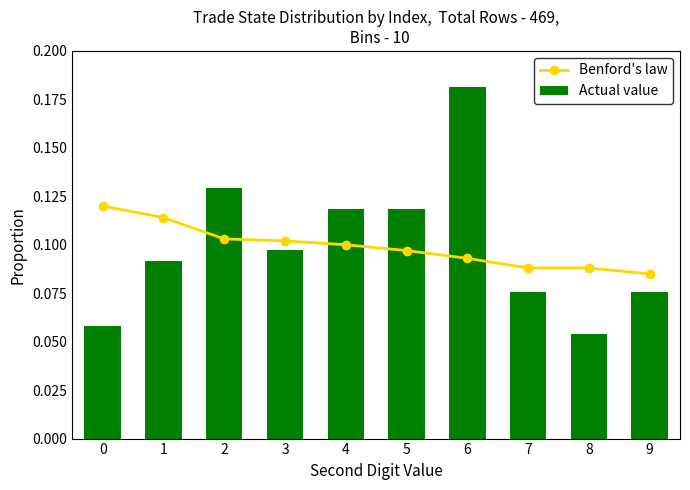

Where is Actual value nearest to the value 0?

8